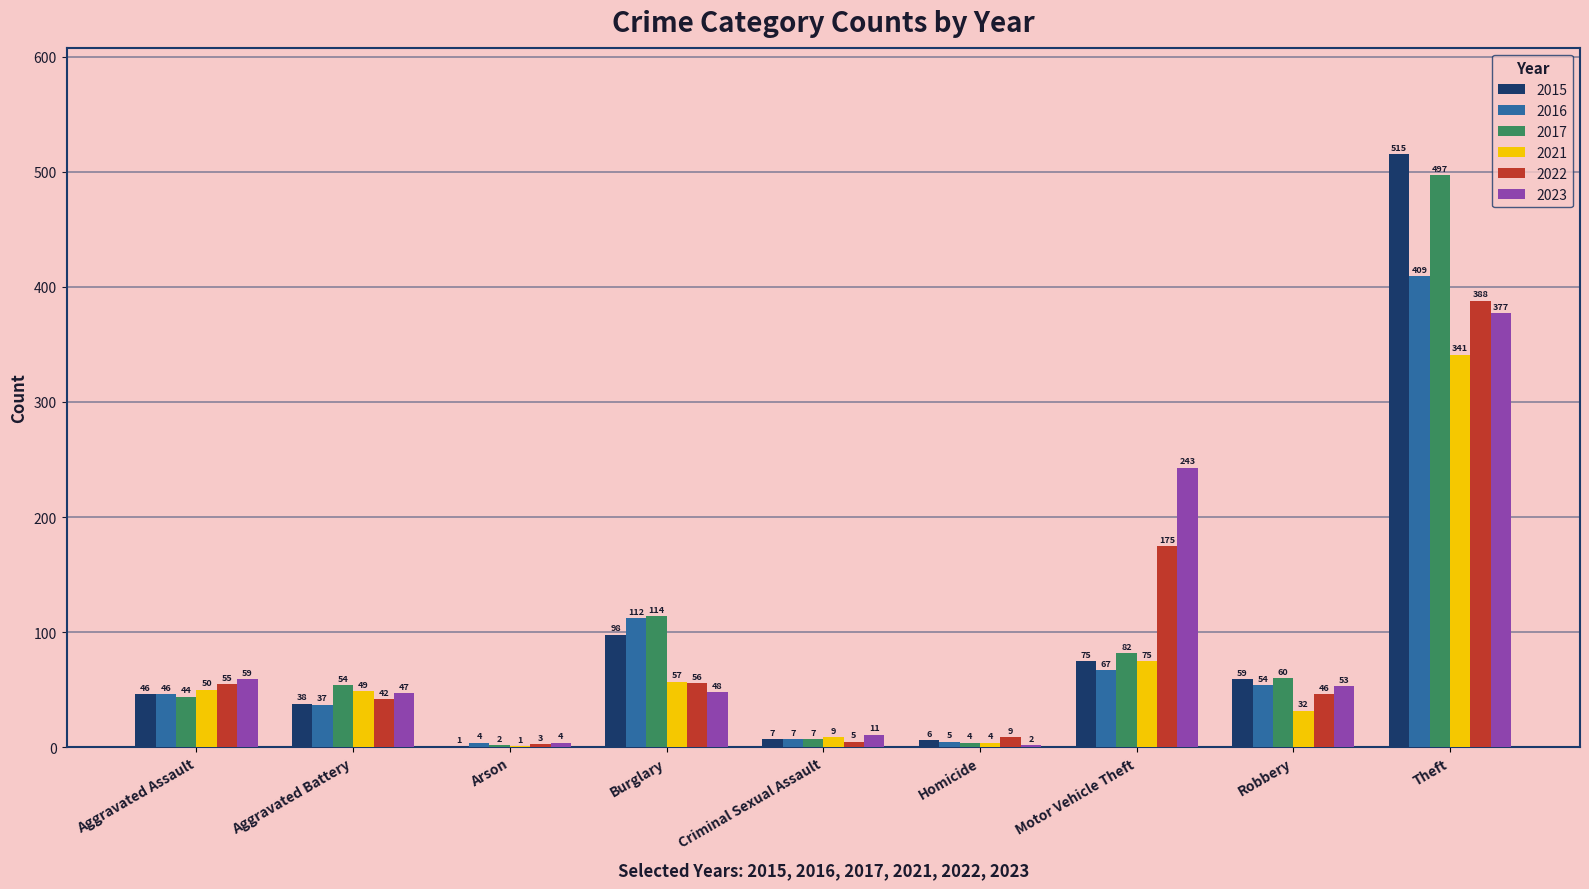

Reading right to left, list all the values displayed in this chart.

2015: Theft=515	Robbery=59	Motor Vehicle Theft=75	Homicide=6	Criminal Sexual Assault=7	Burglary=98	Arson=1	Aggravated Battery=38	Aggravated Assault=46
2016: Theft=409	Robbery=54	Motor Vehicle Theft=67	Homicide=5	Criminal Sexual Assault=7	Burglary=112	Arson=4	Aggravated Battery=37	Aggravated Assault=46
2017: Theft=497	Robbery=60	Motor Vehicle Theft=82	Homicide=4	Criminal Sexual Assault=7	Burglary=114	Arson=2	Aggravated Battery=54	Aggravated Assault=44
2021: Theft=341	Robbery=32	Motor Vehicle Theft=75	Homicide=4	Criminal Sexual Assault=9	Burglary=57	Arson=1	Aggravated Battery=49	Aggravated Assault=50
2022: Theft=388	Robbery=46	Motor Vehicle Theft=175	Homicide=9	Criminal Sexual Assault=5	Burglary=56	Arson=3	Aggravated Battery=42	Aggravated Assault=55
2023: Theft=377	Robbery=53	Motor Vehicle Theft=243	Homicide=2	Criminal Sexual Assault=11	Burglary=48	Arson=4	Aggravated Battery=47	Aggravated Assault=59